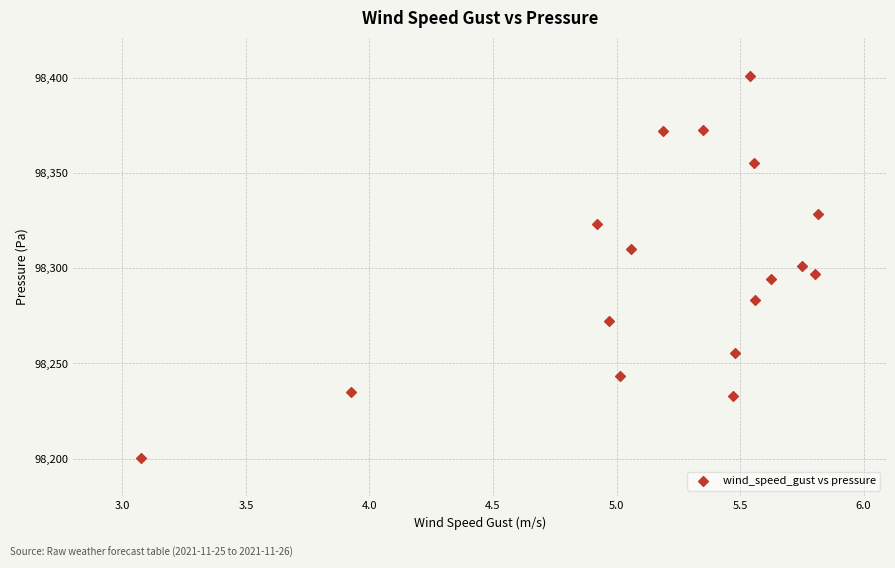

What is the range of X values (max minus min)?

2.7